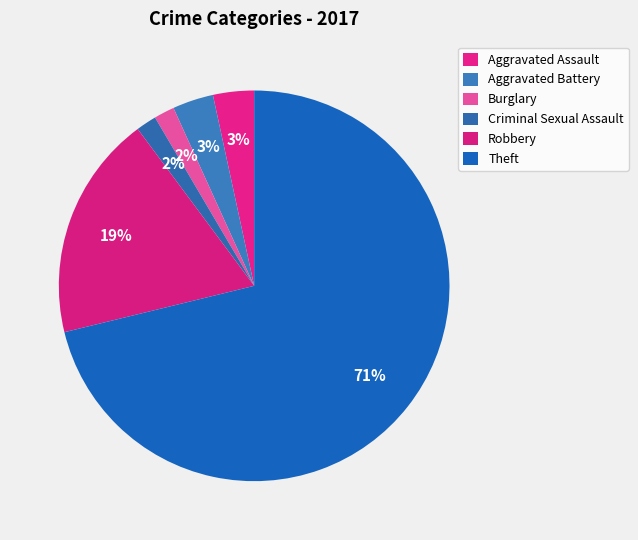

Is Theft the majority of the pie?

Yes